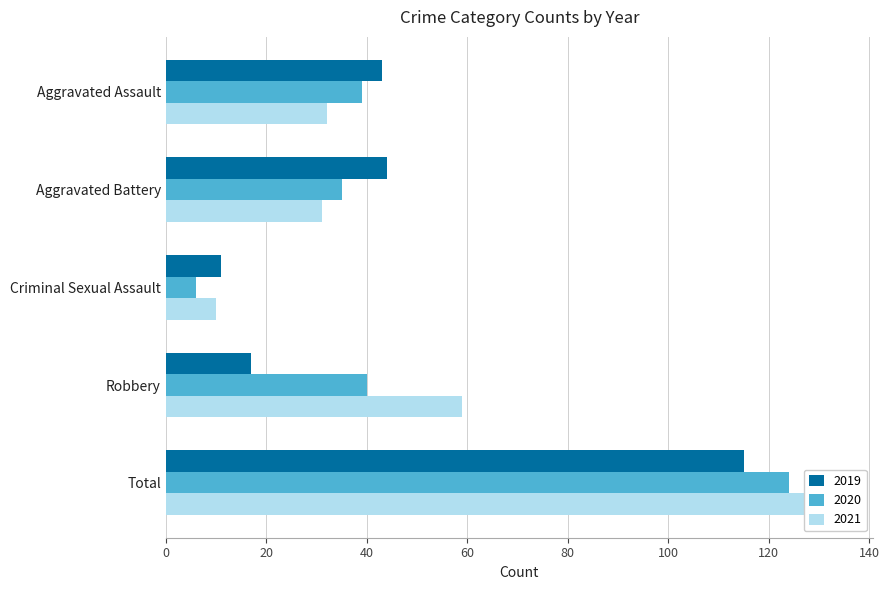

What is the difference between the 2021 values at Aggravated Assault and Robbery?

27